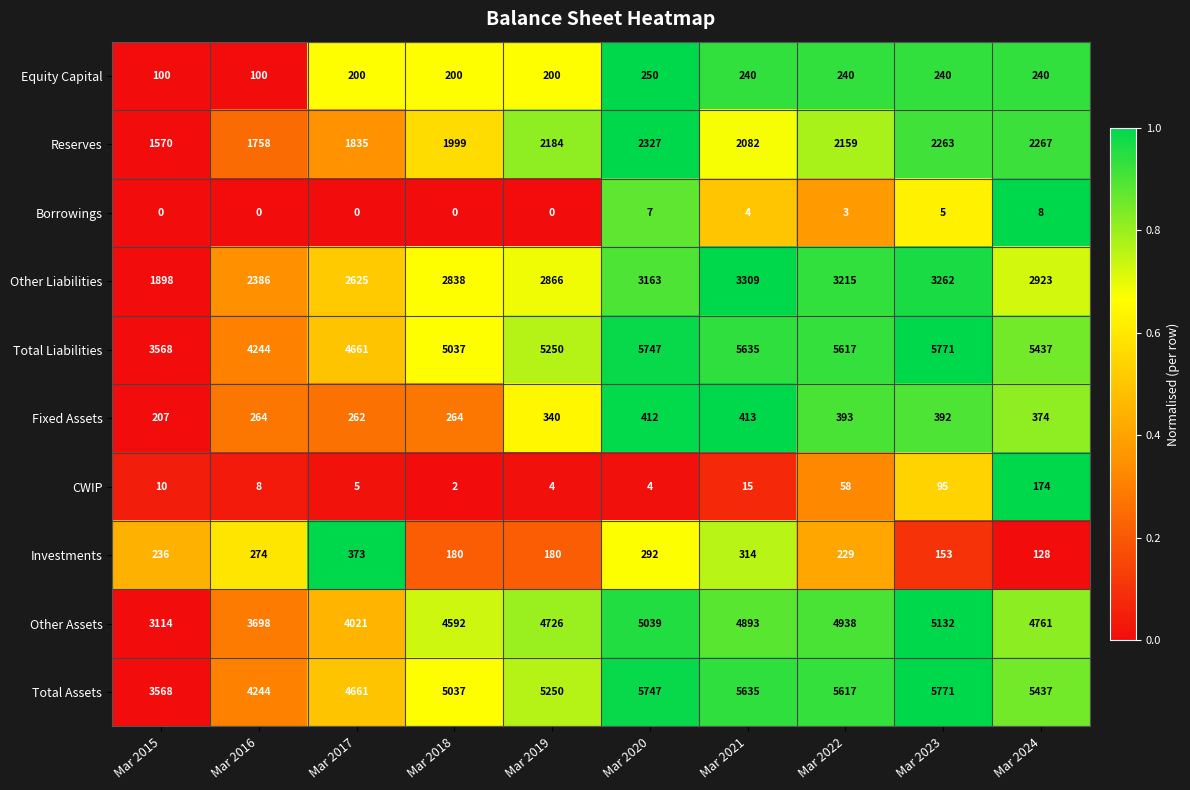

At which label does Borrowings first exceed 3?

Mar 2020